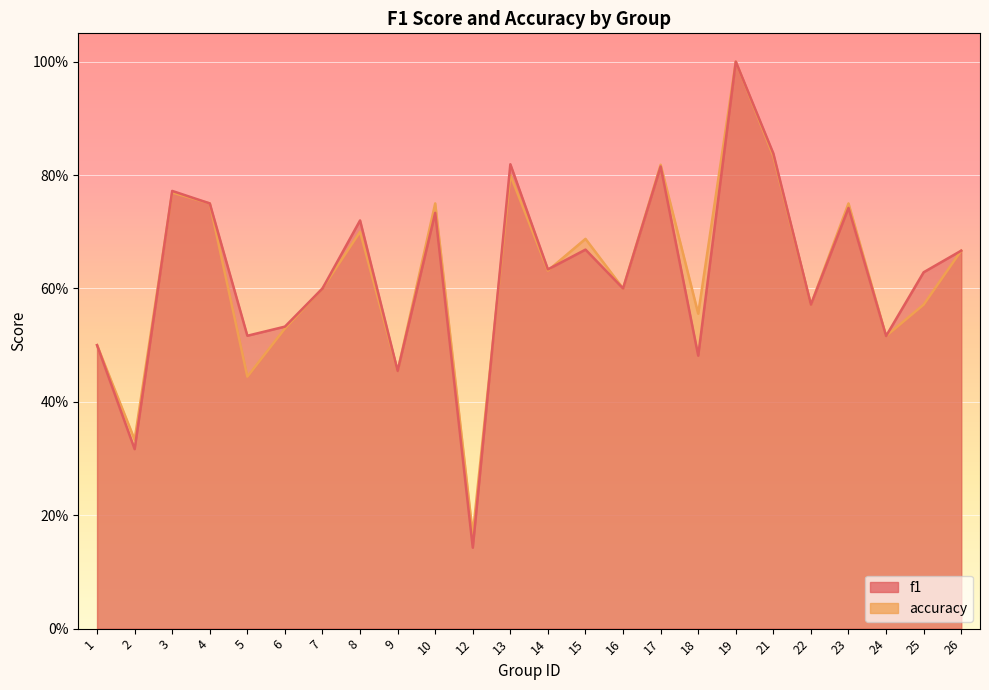

True or false: f1 and accuracy intersect in this chart.

True